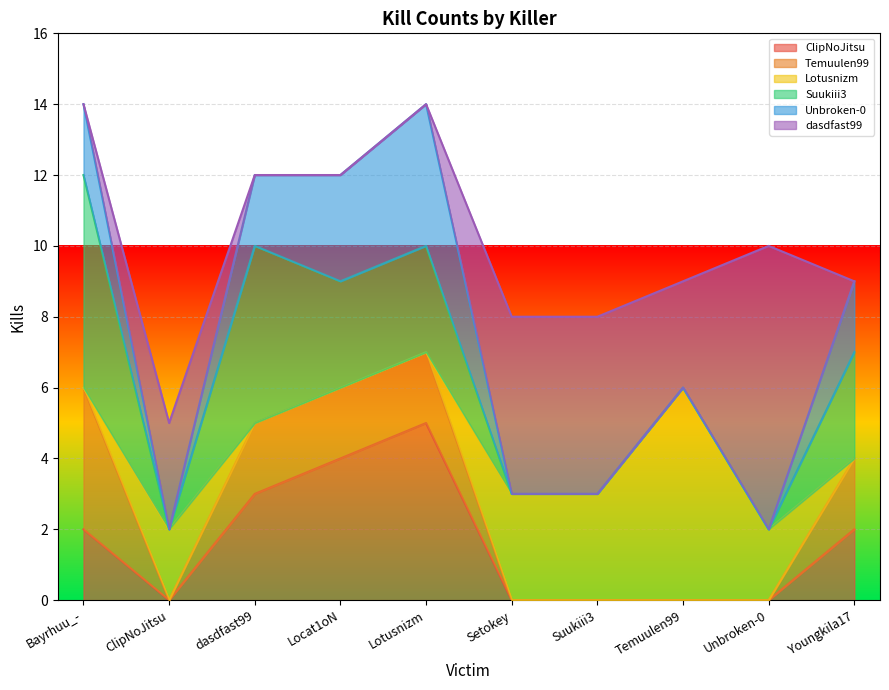

Reading left to right, extract all data points from this chart.

ClipNoJitsu: 2	0	3	4	5	0	0	0	0	2
Temuulen99: 4	0	2	2	2	0	0	0	0	2
Lotusnizm: 0	2	0	0	0	3	3	6	2	0
Suukiii3: 6	0	5	3	3	0	0	0	0	3
Unbroken-0: 2	0	2	3	4	0	0	0	0	2
dasdfast99: 0	3	0	0	0	5	5	3	8	0